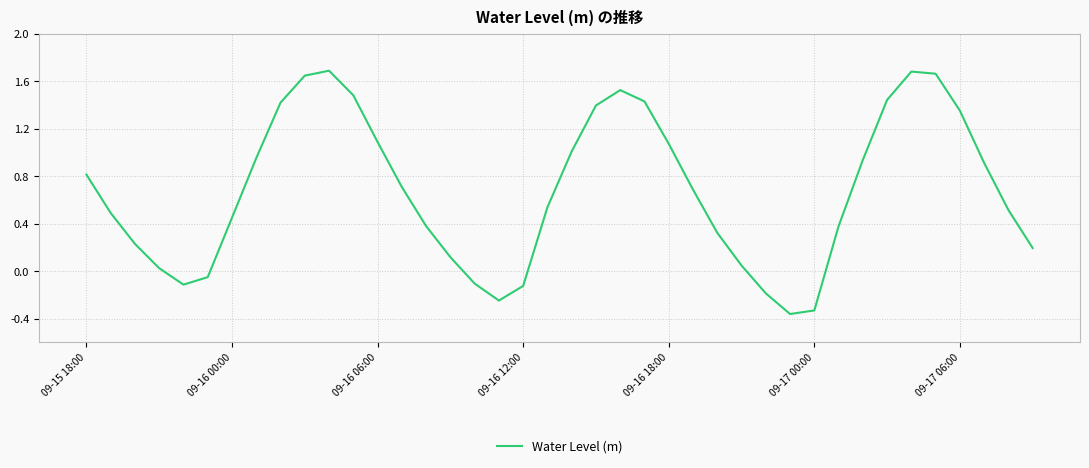

What is the difference between the maximum and minimum values?

2.0